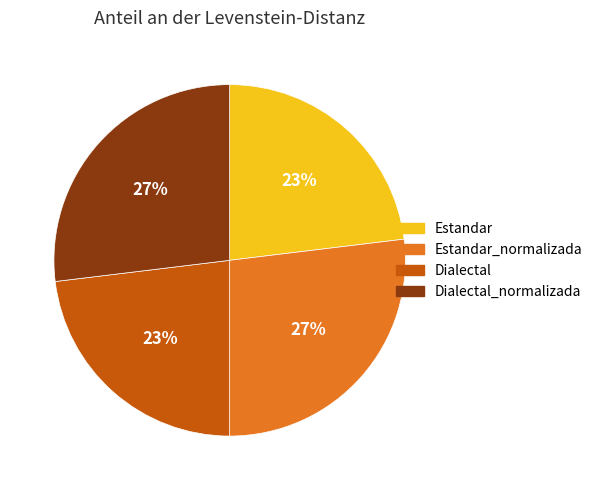

Between Estandar_normalizada and Dialectal, which is larger?

Estandar_normalizada